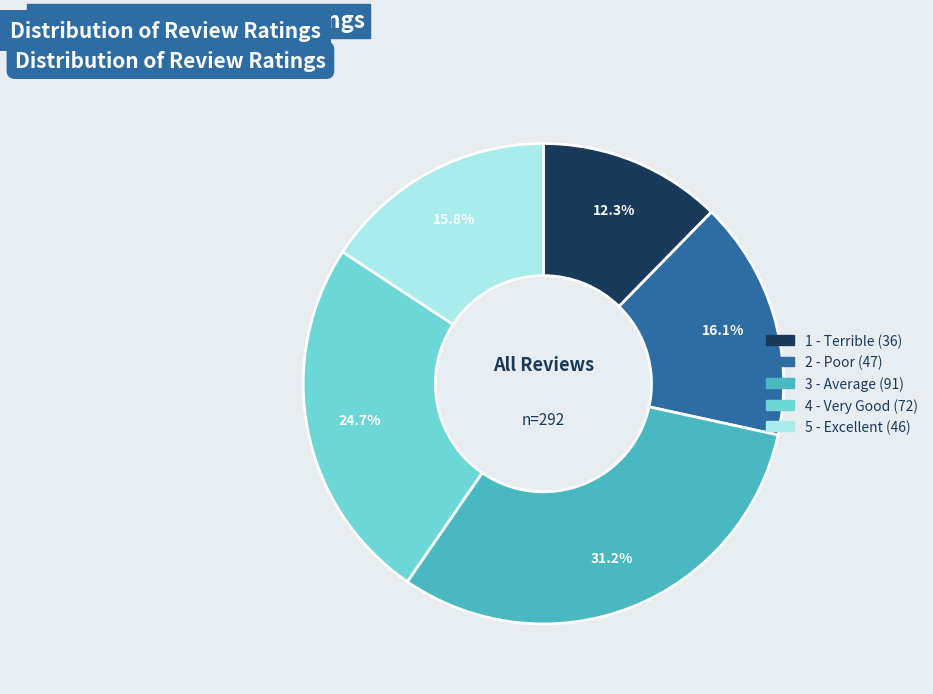

What percentage is the 1 - Terrible slice, to the nearest percent?

12%